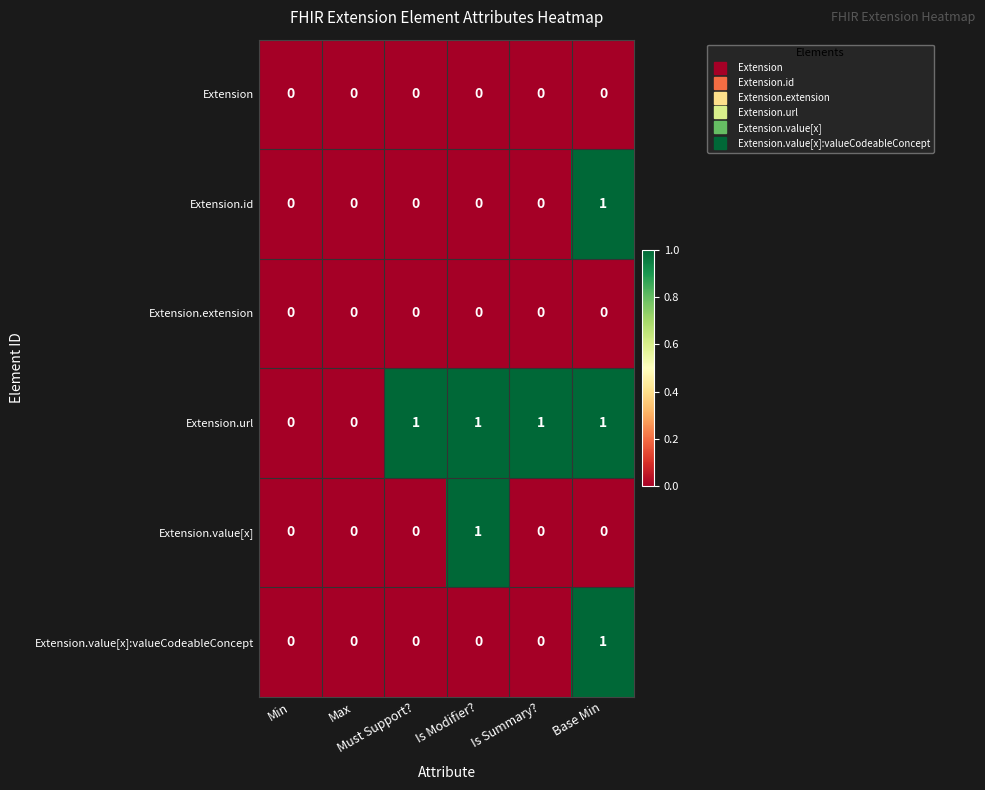

Count the Extension.value[x]:valueCodeableConcept values in the range 0 to 1.

6